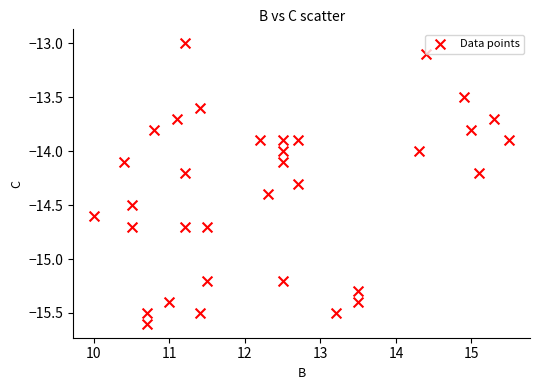

What is the range of X values (max minus min)?

5.5